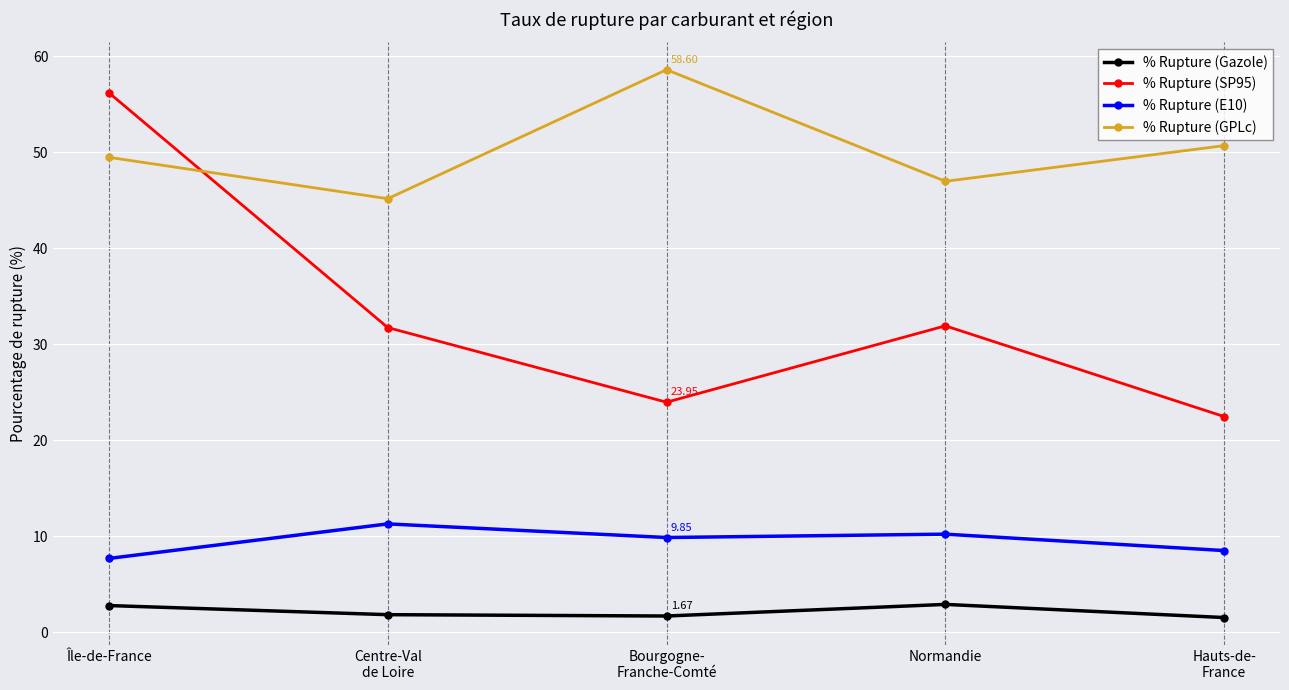

Which series has the widest spread of values?

% Rupture (SP95)